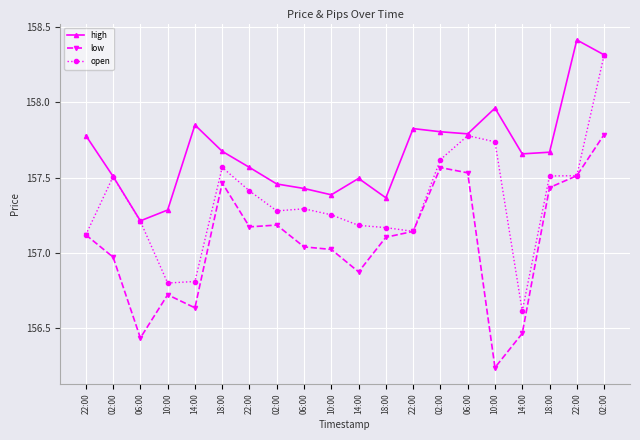

What is the sum of all open values?

3146.8